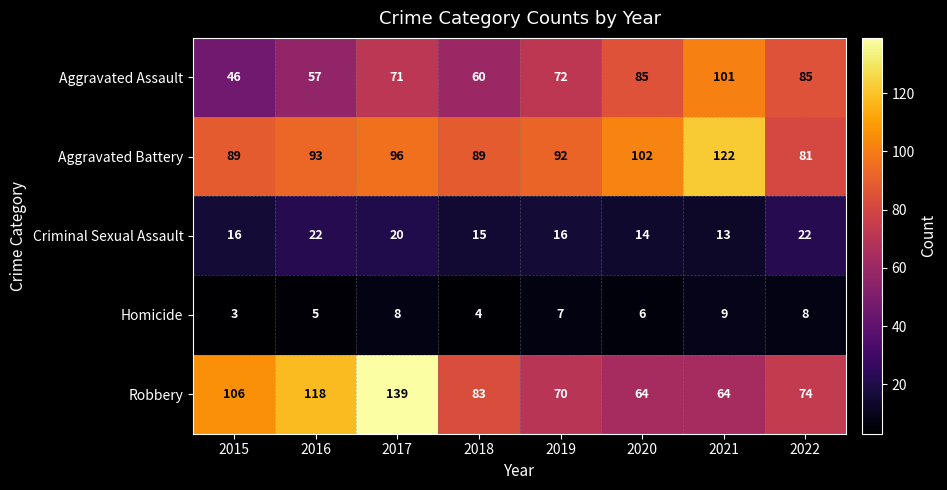

What is the greatest value displayed?

139